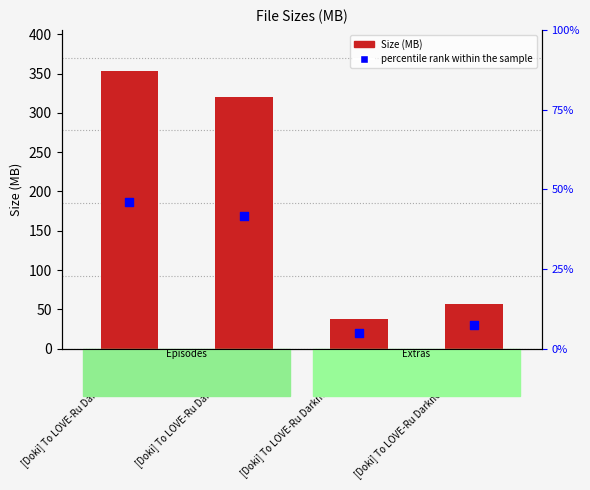

Which series contains the highest Y value?

Size (MB)